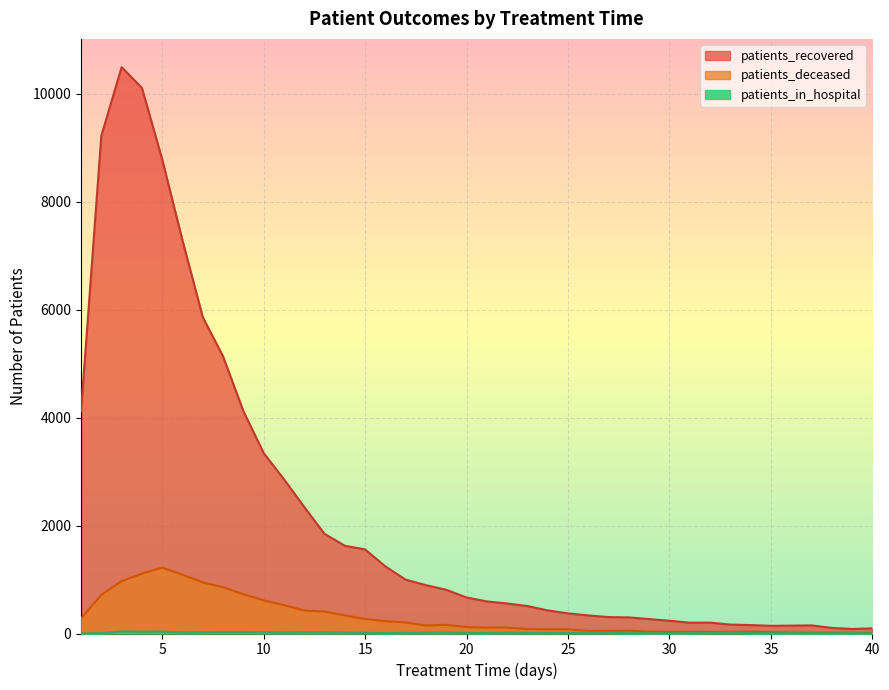

How many lines are shown in the chart?

3